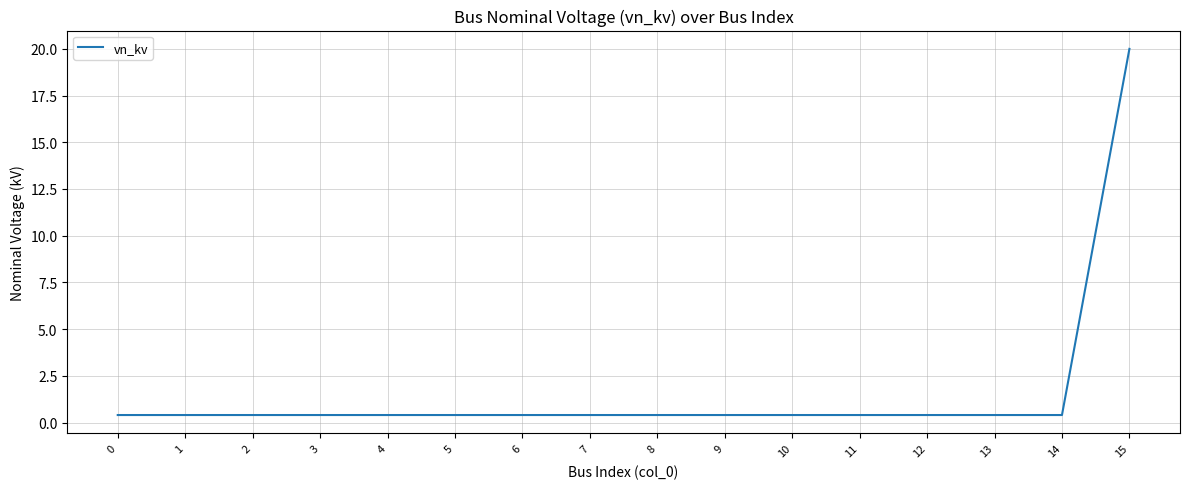

Reading left to right, what are all the values shown in this chart?

0=0.4	1=0.4	2=0.4	3=0.4	4=0.4	5=0.4	6=0.4	7=0.4	8=0.4	9=0.4	10=0.4	11=0.4	12=0.4	13=0.4	14=0.4	15=20.0